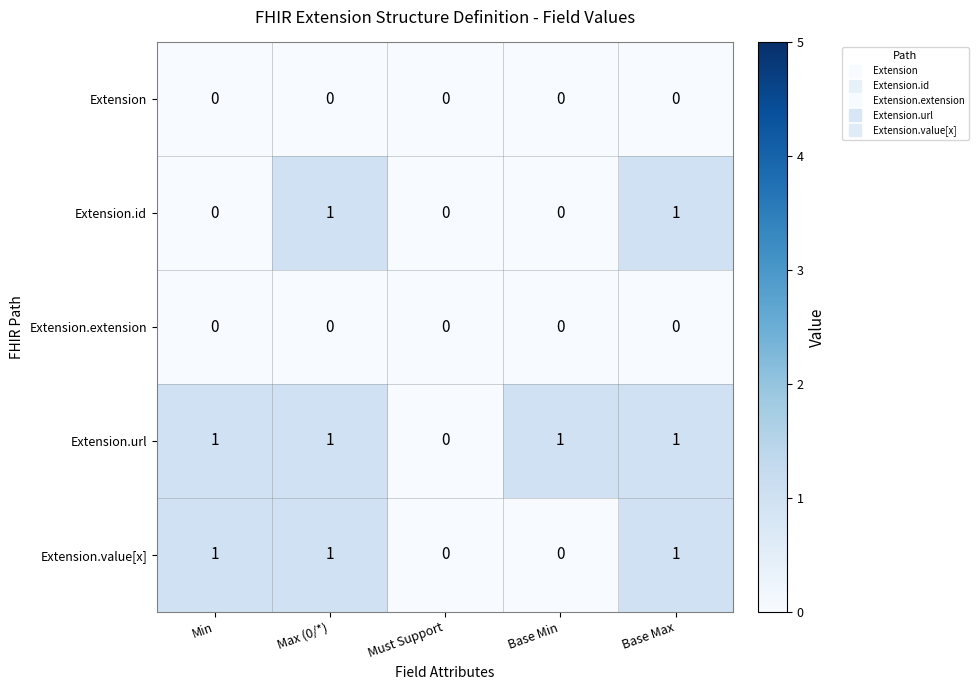

Which series has the largest total across all categories?

Extension.url